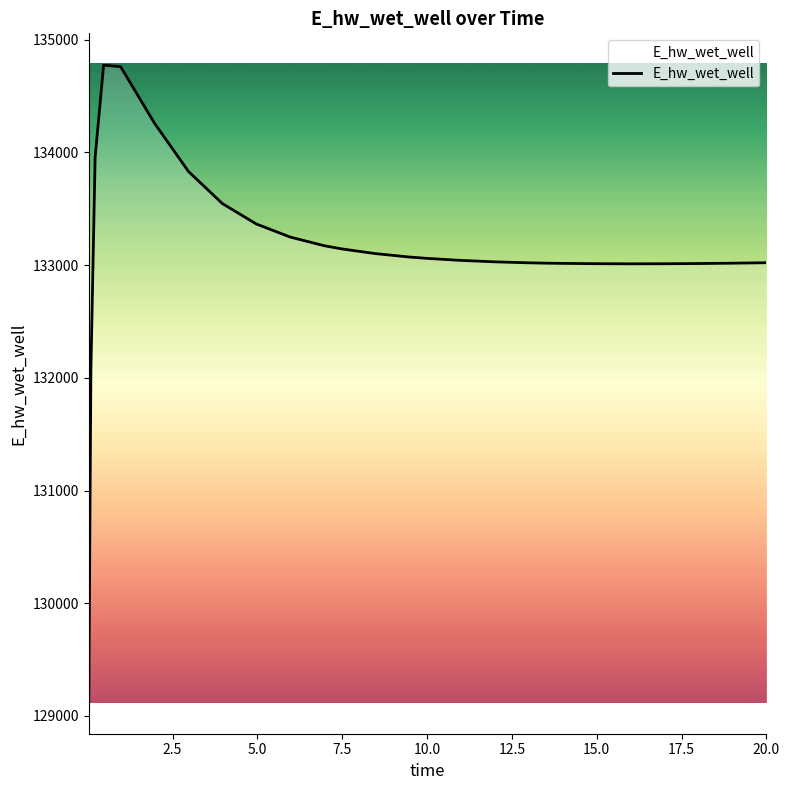

What is the minimum value shown in the chart?

129124.6